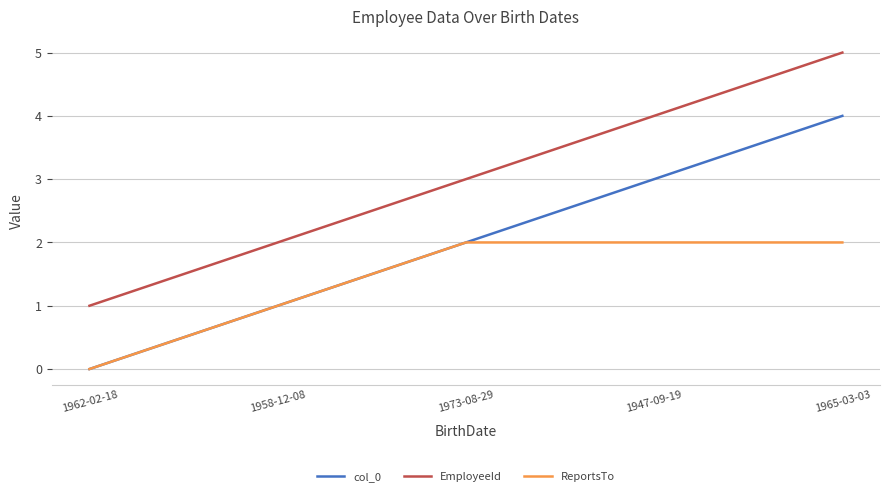

At which label does col_0 reach its peak?

1965-03-03